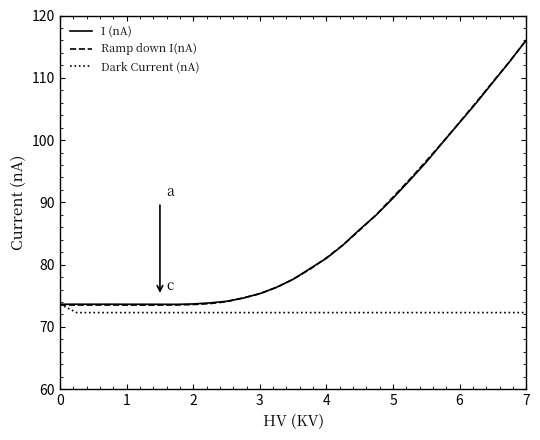

What is the lowest value of the Ramp down I(nA) series?

73.5